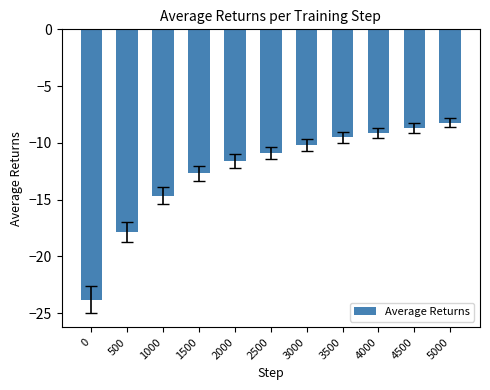

List the labels in order of value, largest first.

5000, 4500, 4000, 3500, 3000, 2500, 2000, 1500, 1000, 500, 0